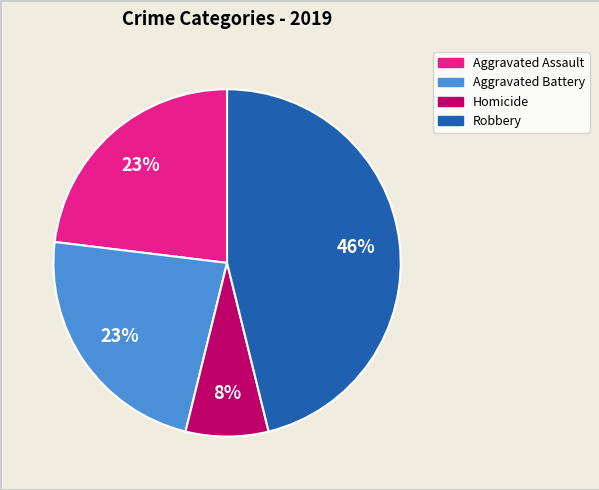

To the nearest percent, what is the difference between the largest and smallest slice percentages?

38%